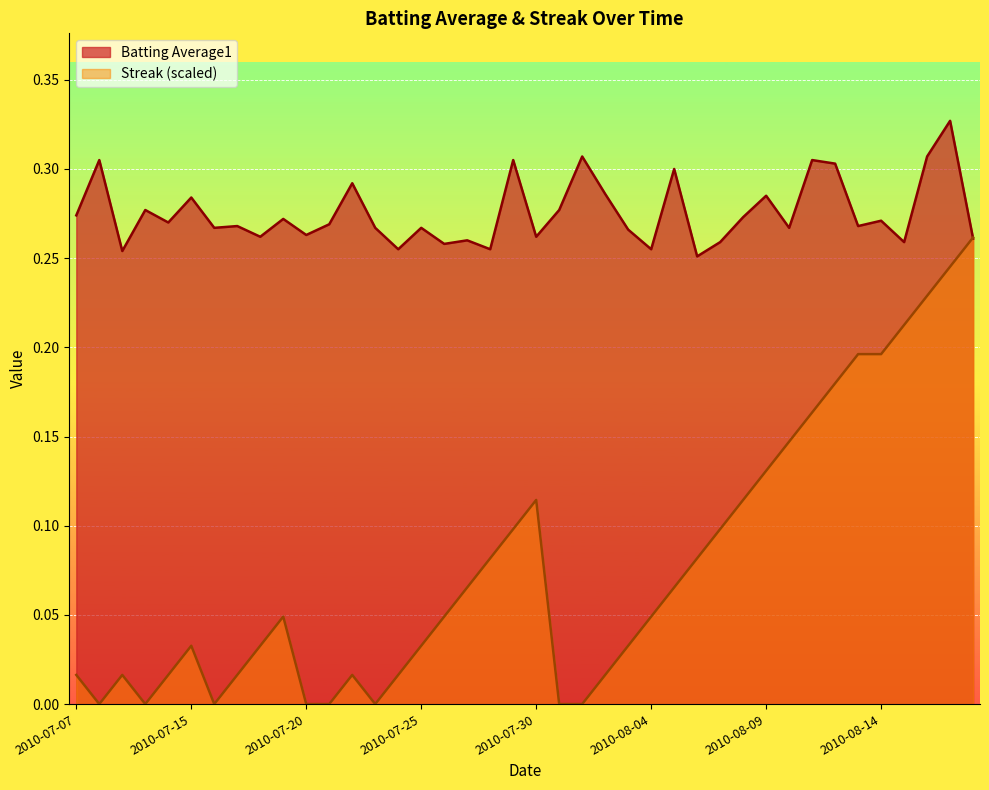

Reading left to right, what are all the values shown in this chart?

Batting Average1: 0.3	0.3	0.3	0.3	0.3	0.3	0.3	0.3	0.3	0.3	0.3	0.3	0.3	0.3	0.3	0.3	0.3	0.3	0.3	0.3	0.3	0.3	0.3	0.3	0.3	0.3	0.3	0.3	0.3	0.3	0.3	0.3	0.3	0.3	0.3	0.3	0.3	0.3	0.3	0.3
Streak: 0.0	0.0	0.0	0.0	0.0	0.0	0.0	0.0	0.0	0.0	0.0	0.0	0.0	0.0	0.0	0.0	0.0	0.1	0.1	0.1	0.1	0.0	0.0	0.0	0.0	0.0	0.1	0.1	0.1	0.1	0.1	0.1	0.2	0.2	0.2	0.2	0.2	0.2	0.2	0.3